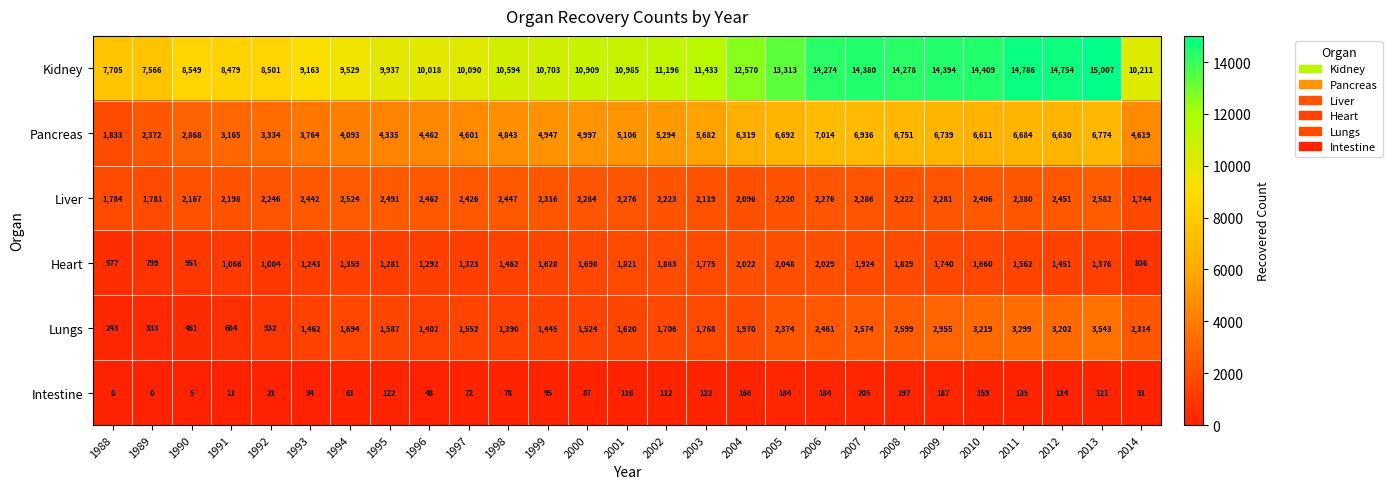

Is the value of Liver at 2002 greater than the value of Lungs at 2002?

Yes